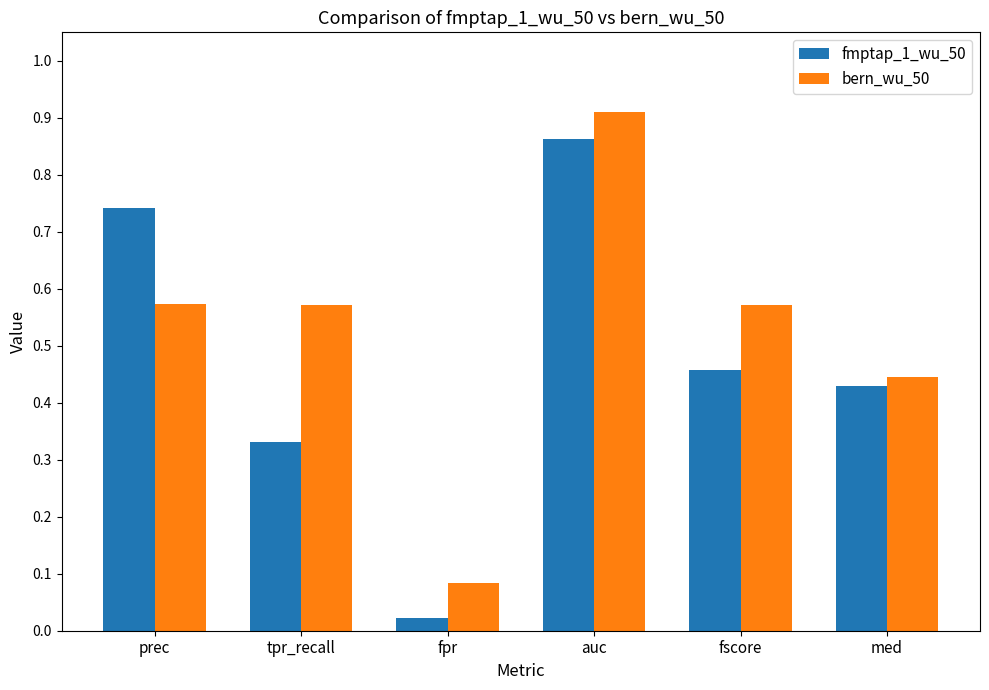

True or false: fmptap_1_wu_50 has a value of 0.2 at med.

False